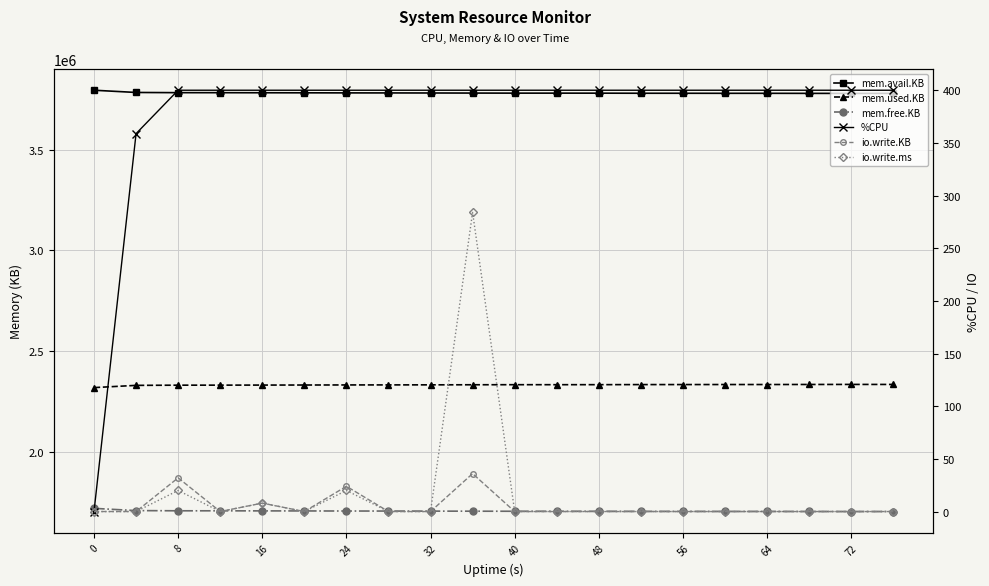

The value of io.write.KB at 17 is 11.4. True or false?

False